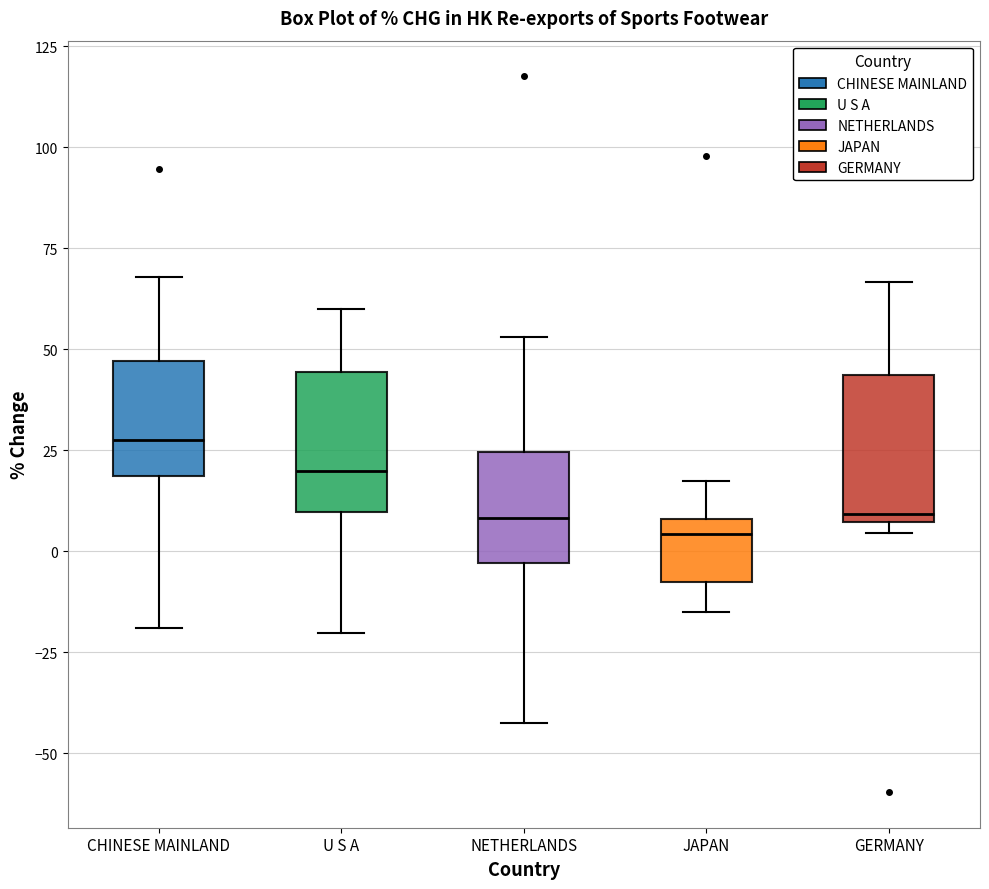

Reading left to right, read every box against the y-axis: the position of its median line, the range the box covers, and the ends of its whiskers. The values are not printed on the chart, so give them approximately, as read against the axis.

CHINESE MAINLAND: median 25, box 20 to 45, whiskers -20 to 70
U S A: median 20, box 10 to 45, whiskers -20 to 60
NETHERLANDS: median 10, box -5 to 25, whiskers -45 to 55
JAPAN: median 5, box -10 to 10, whiskers -15 to 15
GERMANY: median 10, box 5 to 45, whiskers 5 (just below the box's lower edge) to 65